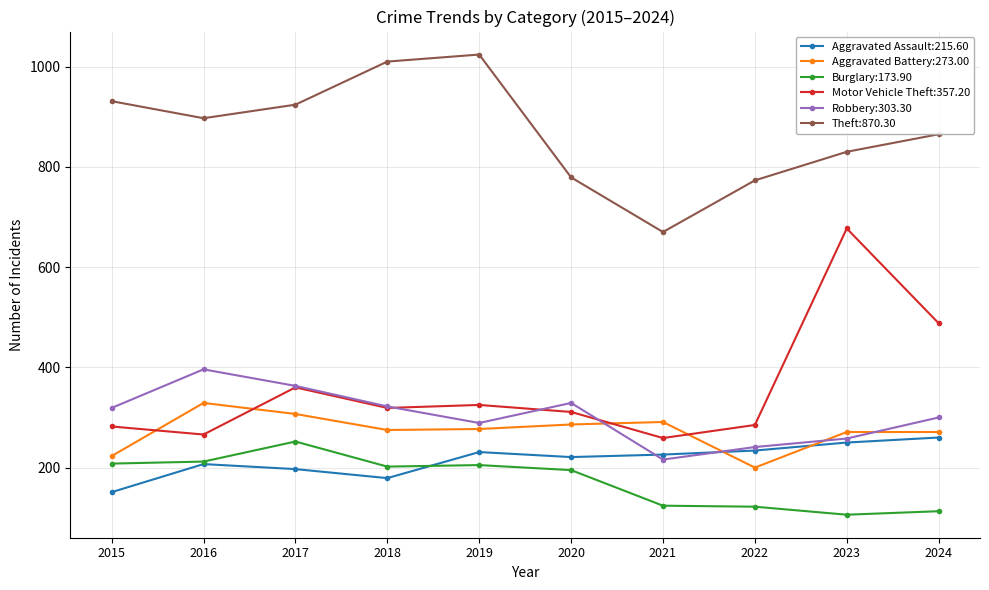

True or false: Motor Vehicle Theft:357.20 and Theft:870.30 intersect in this chart.

False